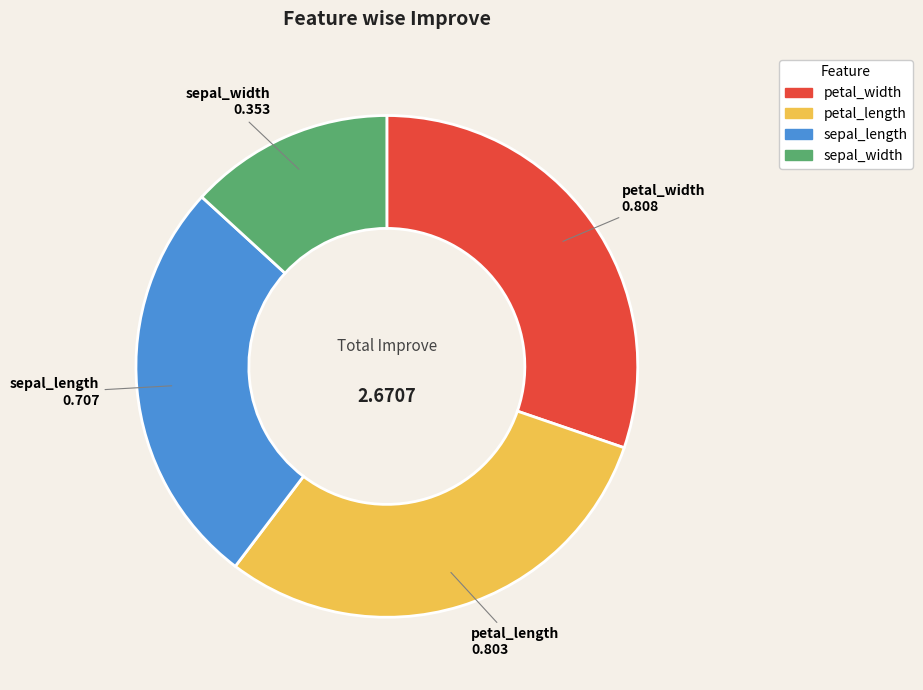

Which slice is the smallest?

sepal_width